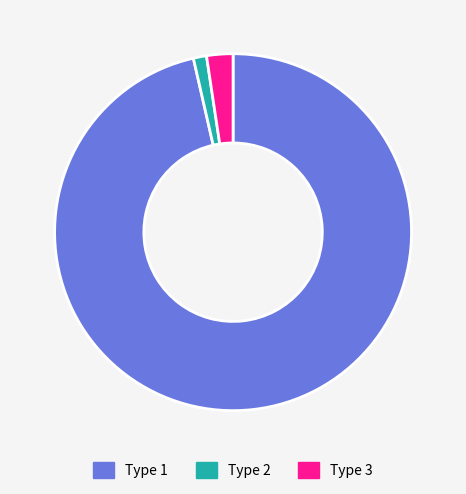

Which category accounts for the majority?

Type 1